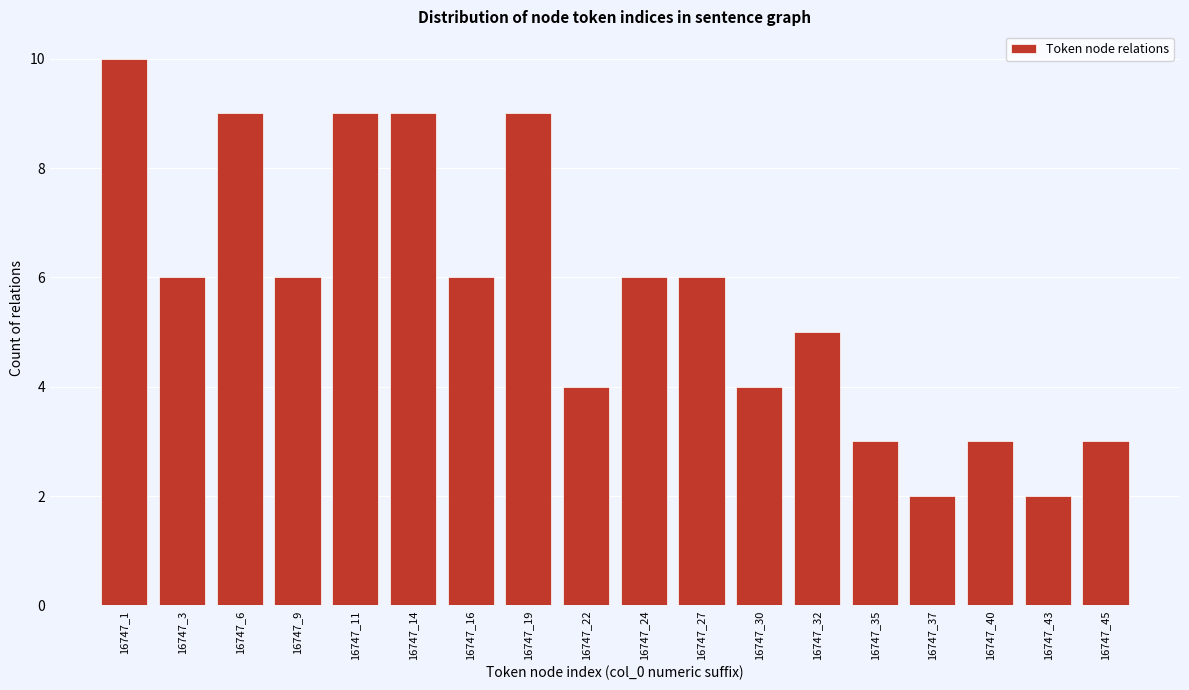

Reading left to right, list all the values displayed in this chart.

10	6	9	6	9	9	6	9	4	6	6	4	5	3	2	3	2	3